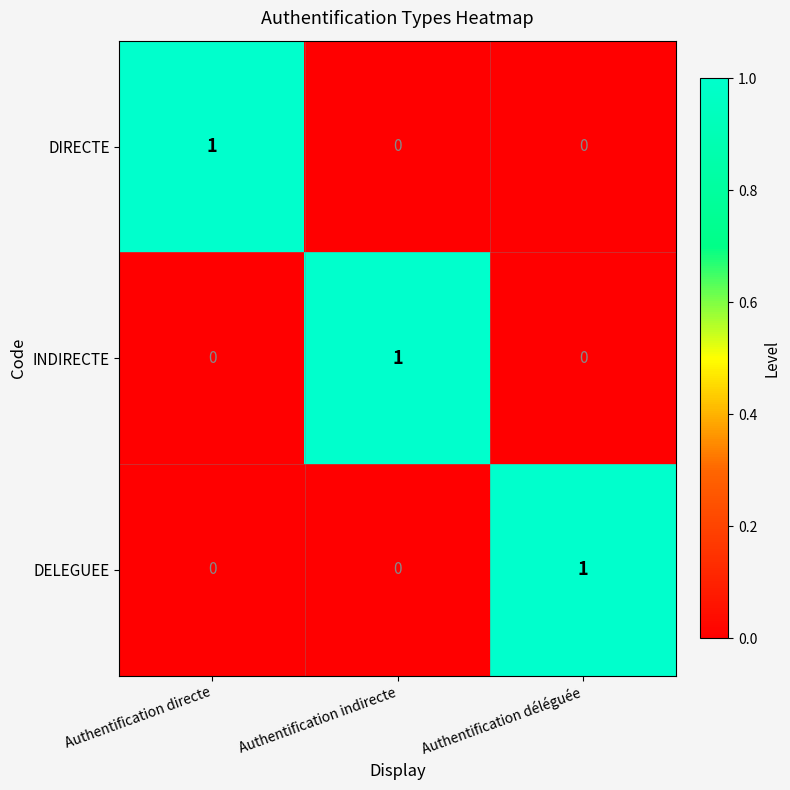

What is the maximum value shown in the chart?

1